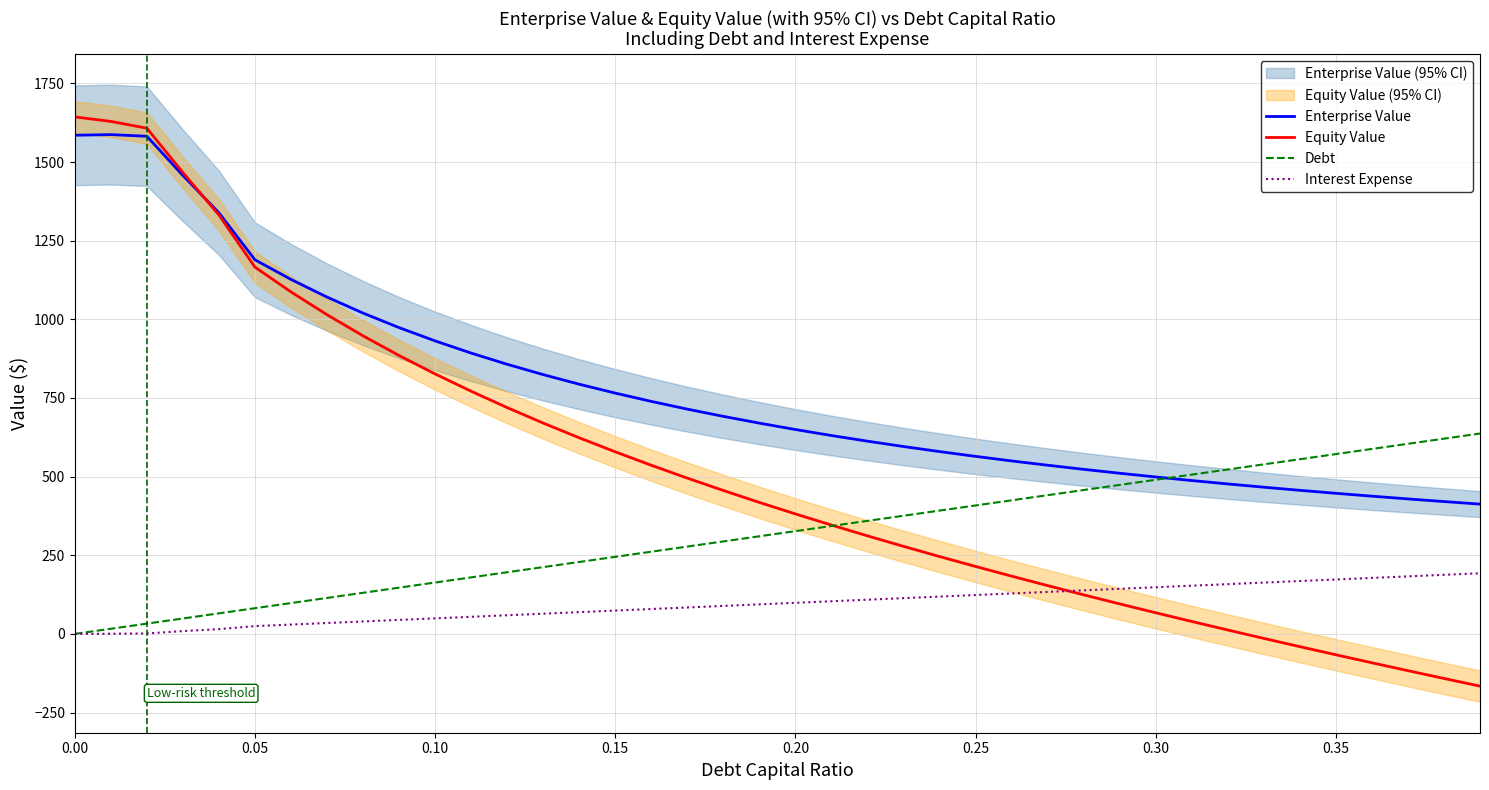

What is the value of the Enterprise Value point at the 1st from the left?

1585.0